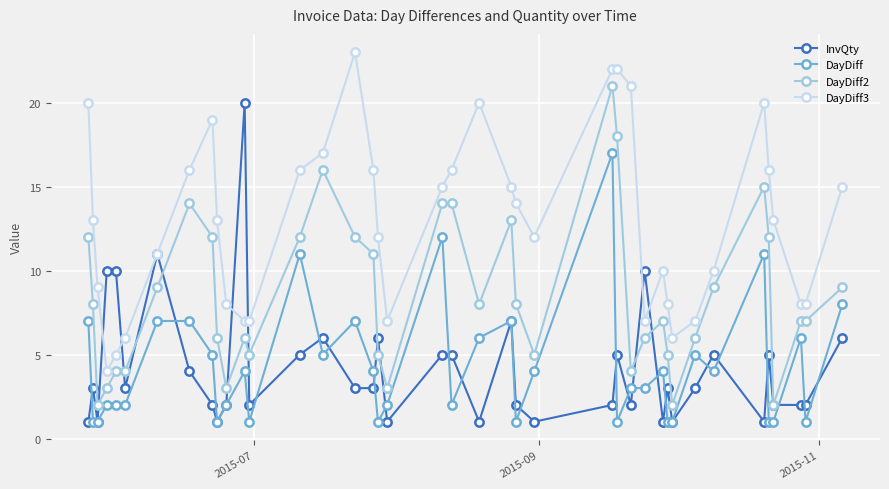

Which series has the largest total across all categories?

DayDiff3